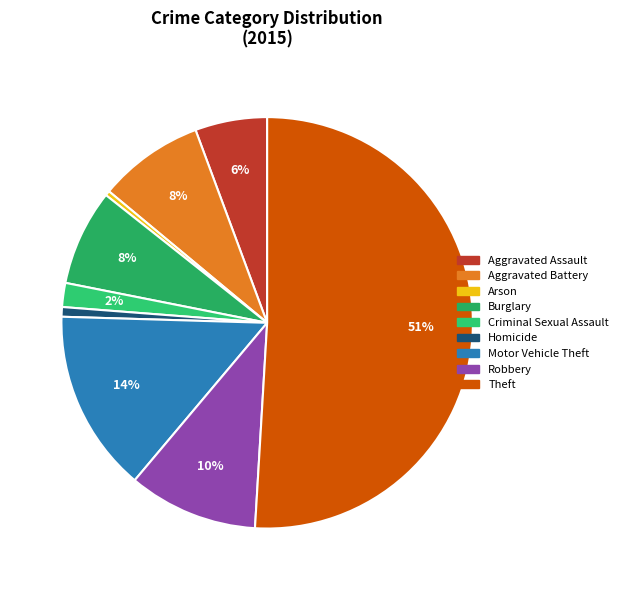

Count the number of slices in the pie.

9